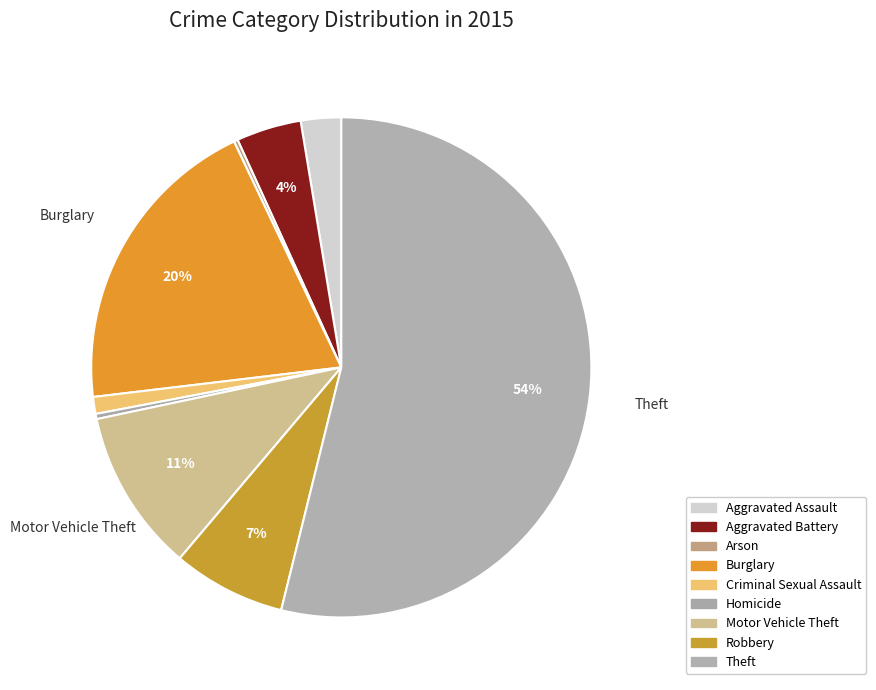

To the nearest percent, what is the difference between the largest and smallest slice percentages?

54%